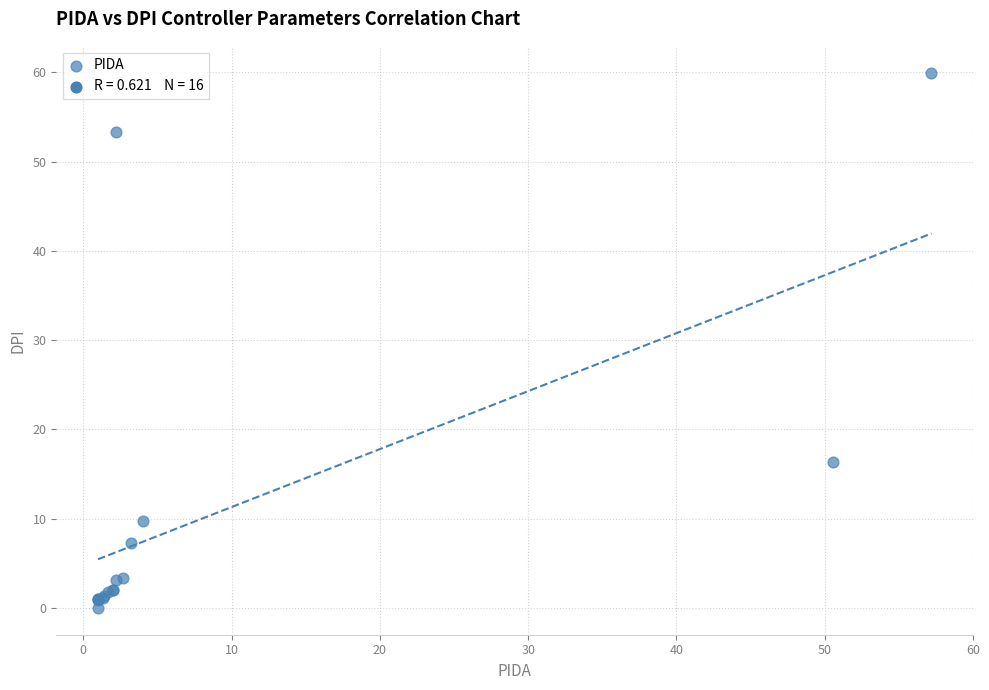

What Y value in the scatter plot is closest to 29?

16.4